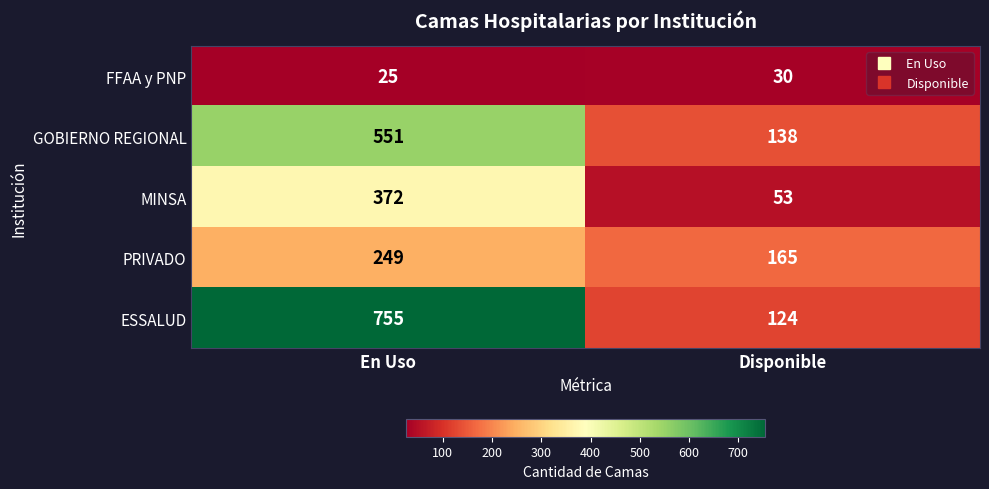

Rank the series by their maximum value, from highest to lowest.

ESSALUD, GOBIERNO REGIONAL, MINSA, PRIVADO, FFAA y PNP